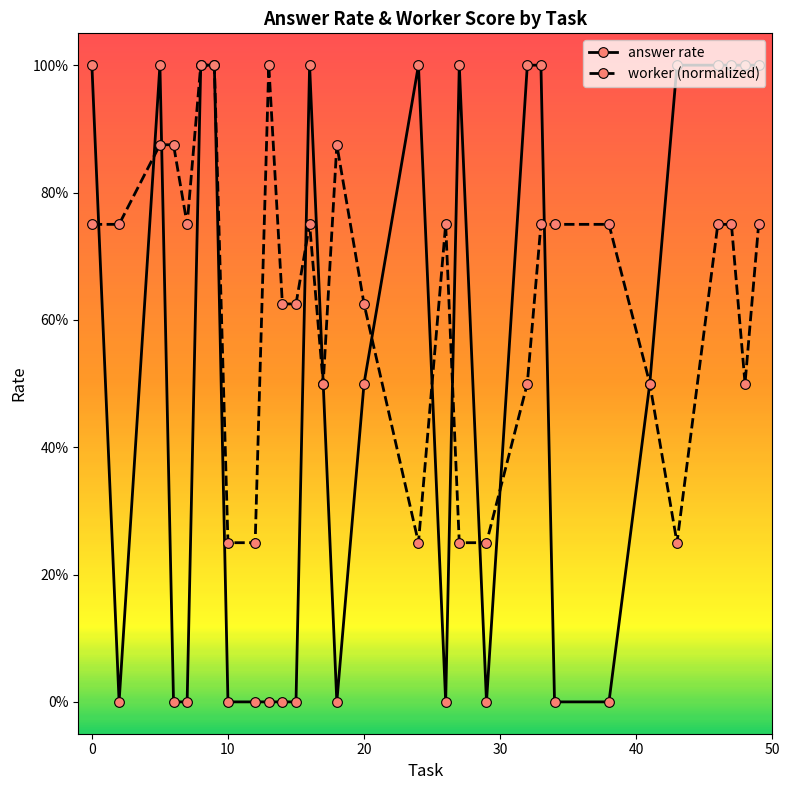

In answer rate, how many points are higher than both neighbors (excluding endpoints)?

4